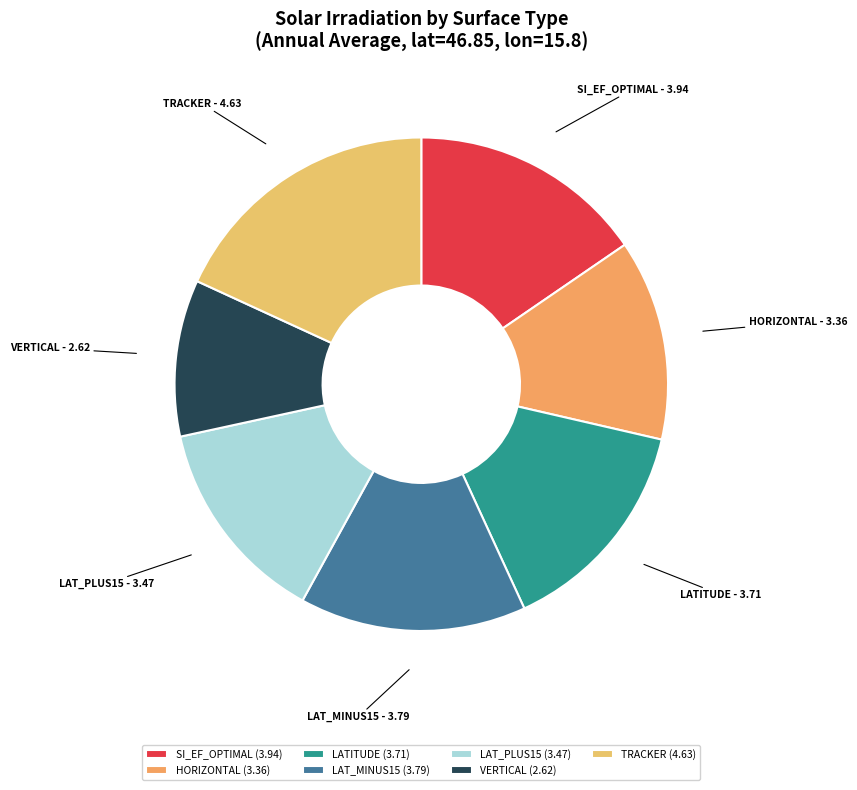

The SI_EF_OPTIMAL slice represents 15% of the pie. True or false?

True